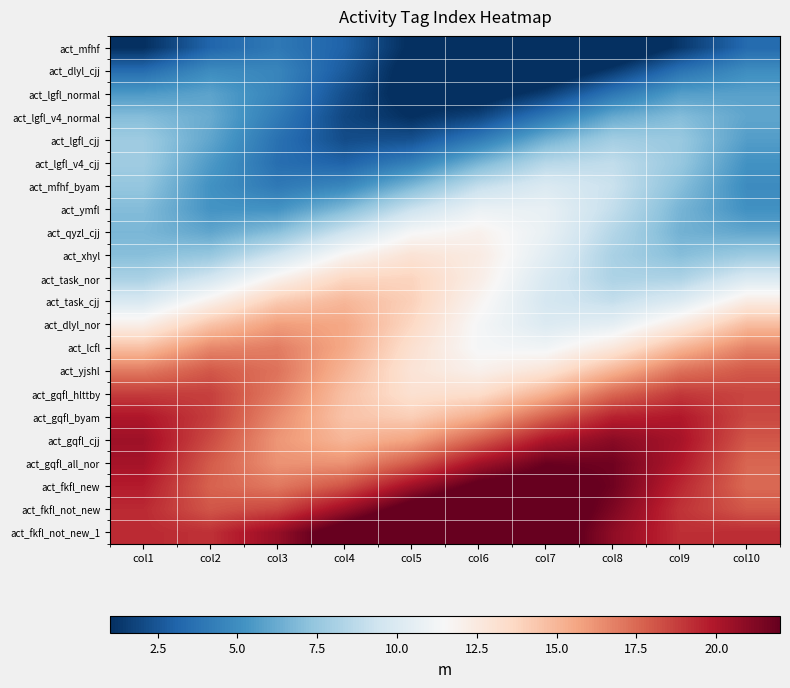

Reading left to right, transcribe all the data shown in this chart.

act_mfhf: col1=1.0	col2=3.2	col3=4.0	col4=3.0	col5=0.8	col6=-1.3	col7=-2.0	col8=-0.9	col9=1.3	col10=3.4
act_dlyl_cjj: col1=3.4	col2=4.9	col3=4.6	col4=2.7	col5=0.4	col6=-0.9	col7=-0.5	col8=1.5	col9=3.7	col10=5.0
act_lgfl_normal: col1=5.5	col2=5.9	col3=4.5	col4=2.2	col5=0.4	col6=0.1	col7=1.6	col8=3.9	col9=5.7	col10=5.8
act_lgfl_v4_normal: col1=7.0	col2=6.2	col3=4.1	col4=1.9	col5=1.0	col6=1.9	col7=4.1	col8=6.2	col9=7.0	col10=6.0
act_lgfl_cjj: col1=7.7	col2=6.0	col3=3.7	col4=2.1	col5=2.3	col6=4.2	col7=6.5	col8=7.9	col9=7.6	col10=5.7
act_lgfl_v4_cjj: col1=7.8	col2=5.5	col3=3.5	col4=3.1	col5=4.3	col6=6.6	col7=8.6	col8=8.9	col9=7.5	col10=5.2
act_mfhf_byam: col1=7.4	col2=5.2	col3=4.0	col4=4.7	col5=6.8	col6=9.0	col7=10.0	col8=9.2	col9=7.1	col10=4.9
act_ymfl: col1=6.9	col2=5.3	col3=5.2	col4=6.9	col5=9.2	col6=10.8	col7=10.7	col8=9.0	col9=6.6	col10=5.1
act_qyzl_cjj: col1=6.7	col2=6.0	col3=7.1	col4=9.3	col5=11.4	col6=12.0	col7=10.8	col8=8.5	col9=6.5	col10=6.1
act_xhyl: col1=7.1	col2=7.5	col3=9.5	col4=11.7	col5=13.0	col6=12.4	col7=10.4	col8=8.1	col9=7.0	col10=7.7
act_task_nor: col1=8.1	col2=9.6	col3=11.9	col4=13.7	col5=13.8	col6=12.2	col7=9.9	col8=8.2	col9=8.2	col10=9.9
act_task_cjj: col1=9.9	col2=12.1	col3=14.2	col4=15.0	col5=14.0	col6=11.8	col7=9.7	col8=9.0	col9=10.1	col10=12.4
act_dlyl_nor: col1=12.2	col2=14.5	col3=15.9	col4=15.6	col5=13.7	col6=11.4	col7=10.1	col8=10.5	col9=12.5	col10=14.8
act_lcfl: col1=14.6	col2=16.6	col3=16.9	col4=15.5	col5=13.2	col6=11.4	col7=11.1	col8=12.7	col9=15.0	col10=16.7
act_yjshl: col1=17.0	col2=18.0	col3=17.2	col4=15.1	col5=12.9	col6=12.0	col7=12.9	col8=15.1	col9=17.2	col10=18.0
act_gqfl_hlttby: col1=18.8	col2=18.7	col3=17.0	col4=14.6	col5=13.1	col6=13.4	col7=15.2	col8=17.5	col9=18.9	col10=18.5
act_gqfl_byam: col1=20.0	col2=18.8	col3=16.5	col4=14.5	col5=14.1	col6=15.4	col7=17.7	col8=19.6	col9=19.9	col10=18.5
act_gqfl_cjj: col1=20.4	col2=18.4	col3=16.1	col4=15.0	col5=15.7	col6=17.8	col7=20.0	col8=21.0	col9=20.2	col10=18.0
act_gqfl_all_nor: col1=20.2	col2=17.9	col3=16.2	col4=16.2	col5=17.9	col6=20.3	col7=21.8	col8=21.7	col9=19.9	col10=17.6
act_fkfl_new: col1=19.8	col2=17.7	col3=17.0	col4=18.1	col5=20.4	col6=22.4	col7=23.0	col8=21.7	col9=19.4	col10=17.5
act_fkfl_not_new: col1=19.4	col2=18.1	col3=18.5	col4=20.5	col5=22.8	col6=24.0	col7=23.4	col8=21.3	col9=19.1	col10=18.0
act_fkfl_not_new_1: col1=19.4	col2=19.1	col3=20.7	col4=23.0	col5=24.7	col6=24.8	col7=23.2	col8=20.9	col9=19.2	col10=19.3